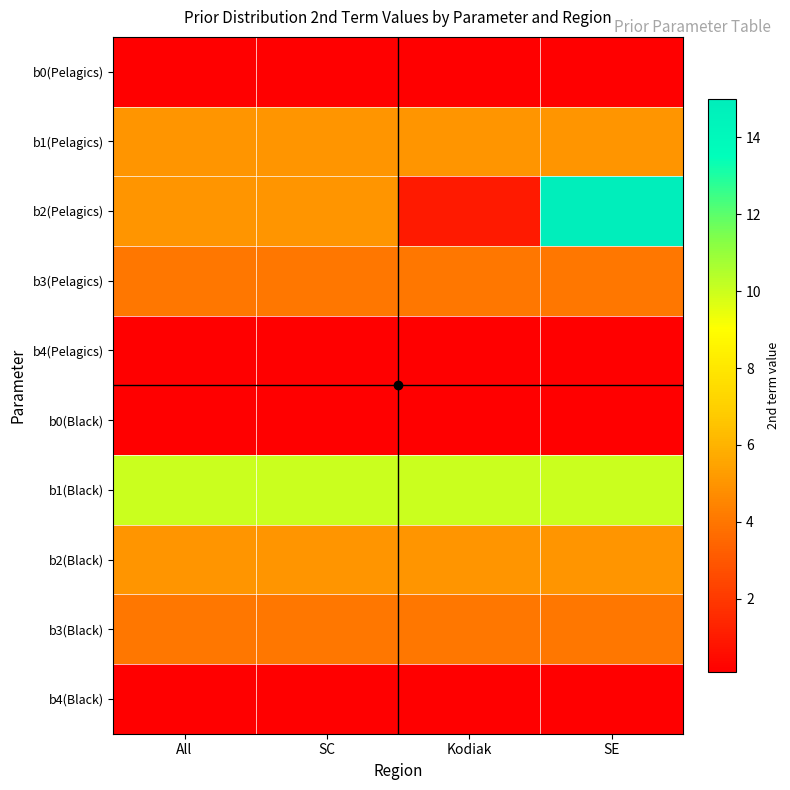

Which series has the largest total across all categories?

b1(Black)